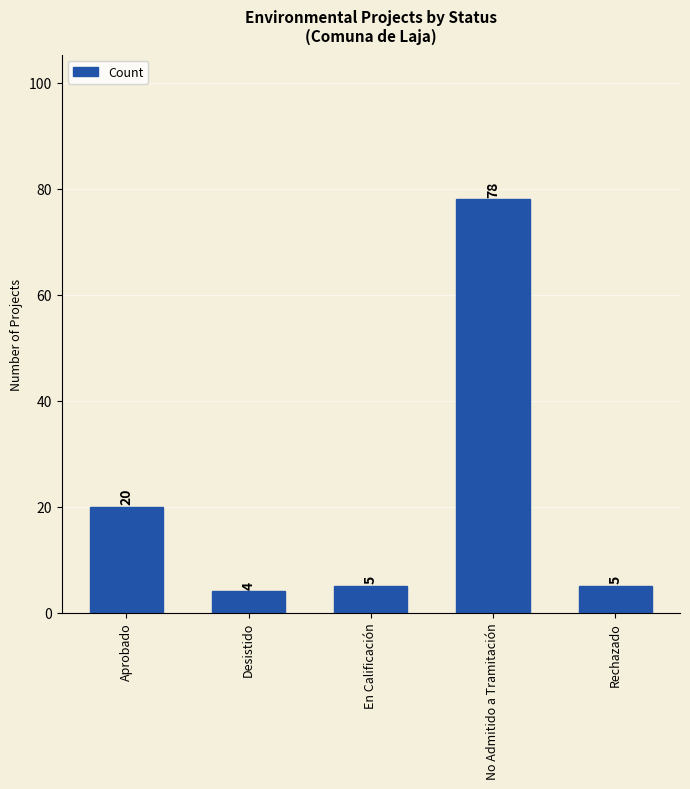

Read the value at Desistido.

4